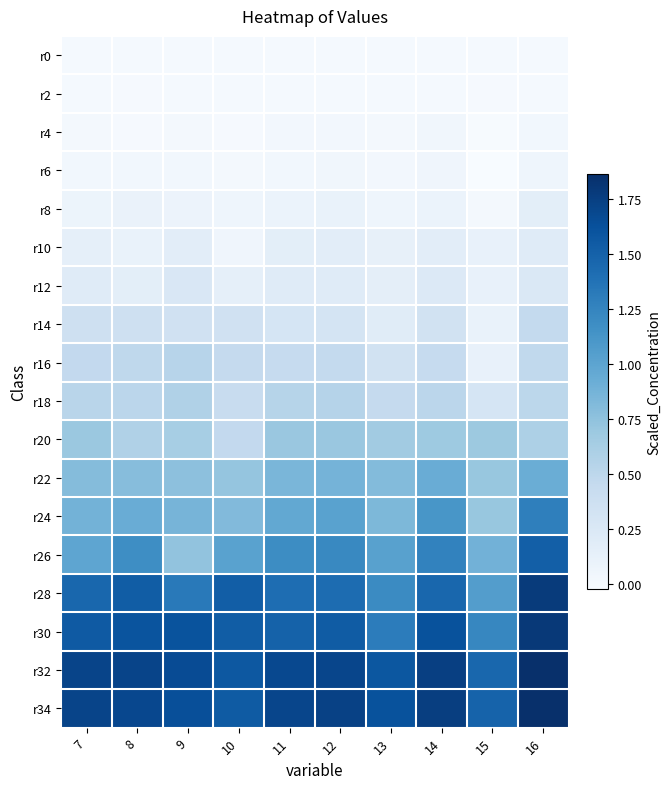

Which has a higher value, 11 or 7?

11